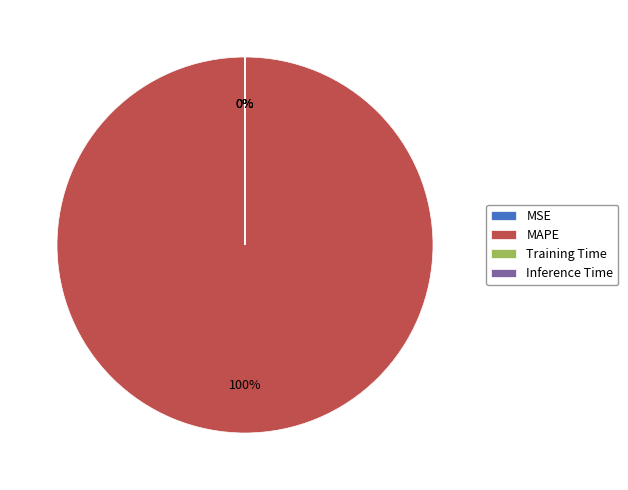

What is the largest slice in the pie chart?

MAPE